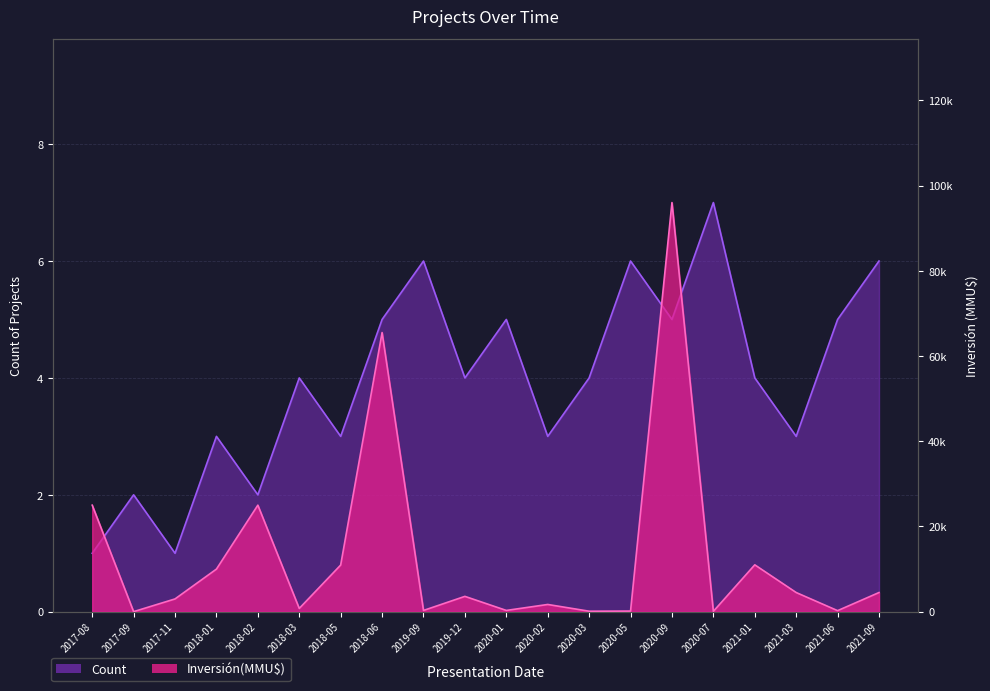

What is the value of the Count point at the 11th from the left?

5